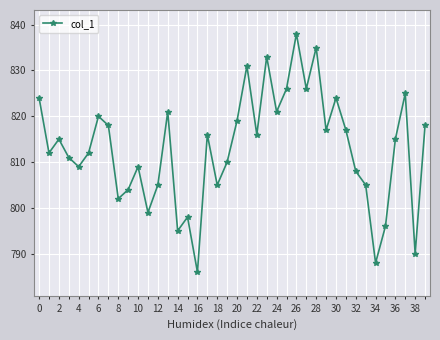

What is the minimum value shown in the chart?

786